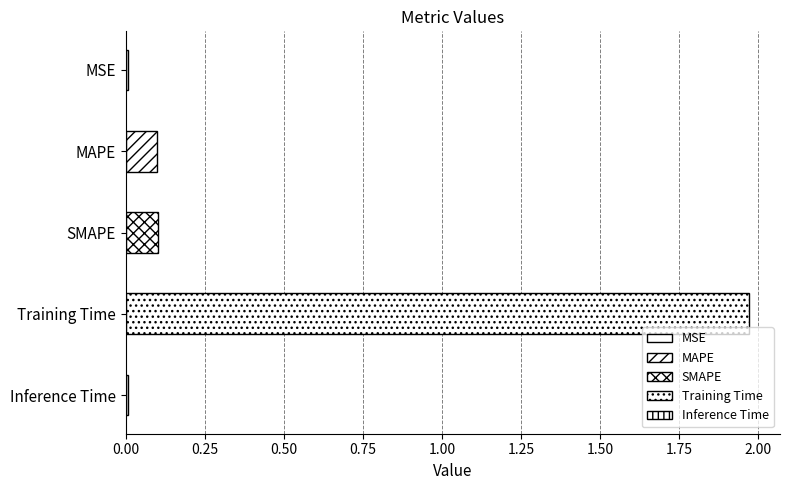

What is the label of the 2nd bar from the top?

MAPE